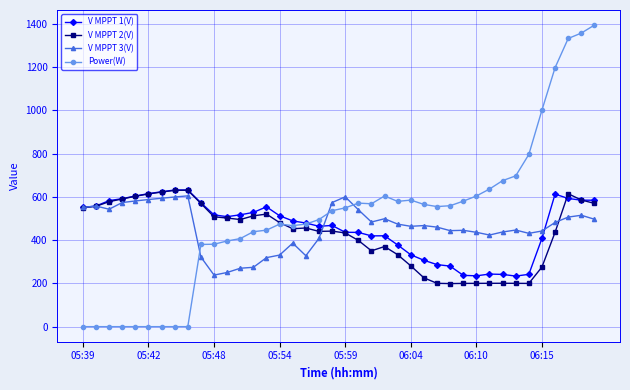

At how many categories does at least one series exceed 1271?

3